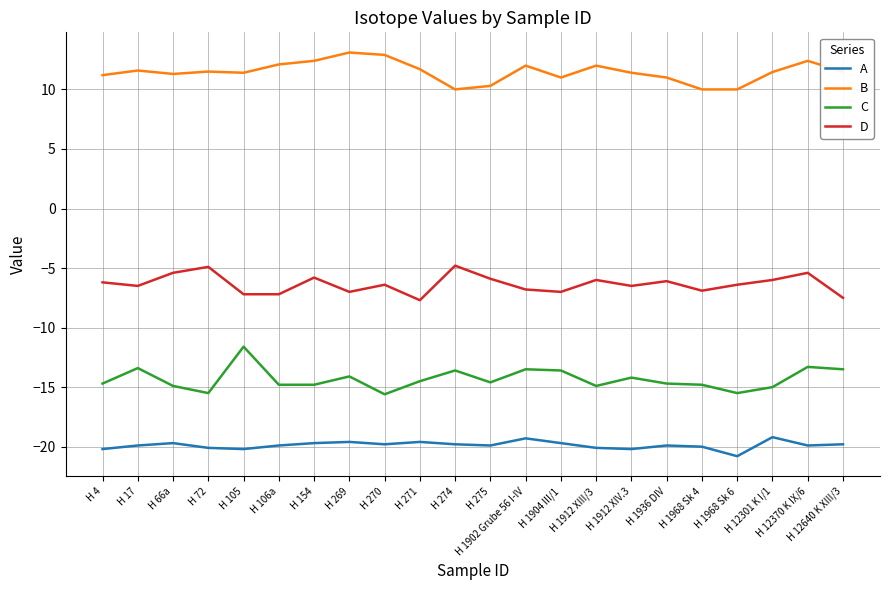

What is the difference between the highest and lowest values at H 274?

29.8